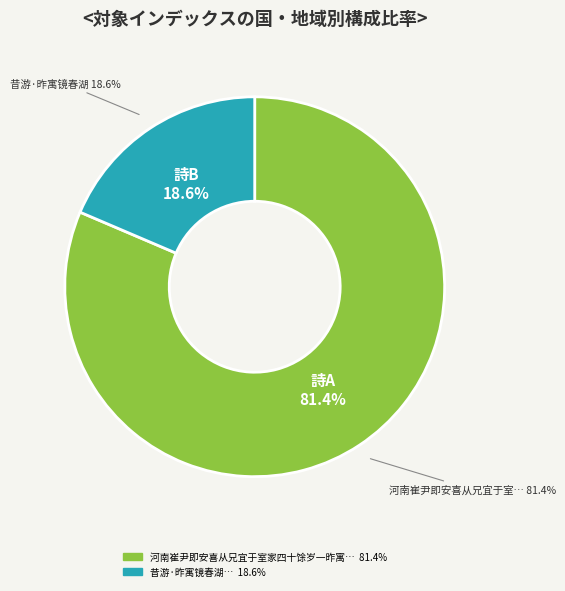

To the nearest percent, what is the combined percentage of 昔游·昨寓镜春湖 and 河南崔尹即安喜从兄宜于室家四十馀岁一昨寓书病传永写告身既枉善祝因成绝句?

100%